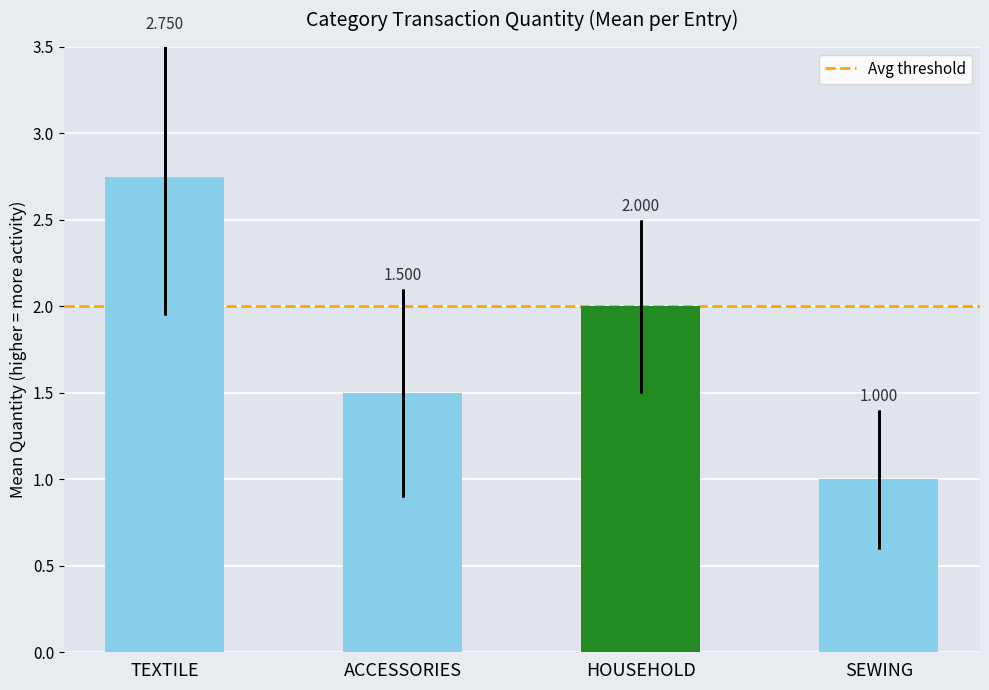

The value at TEXTILE is 2.8. True or false?

True